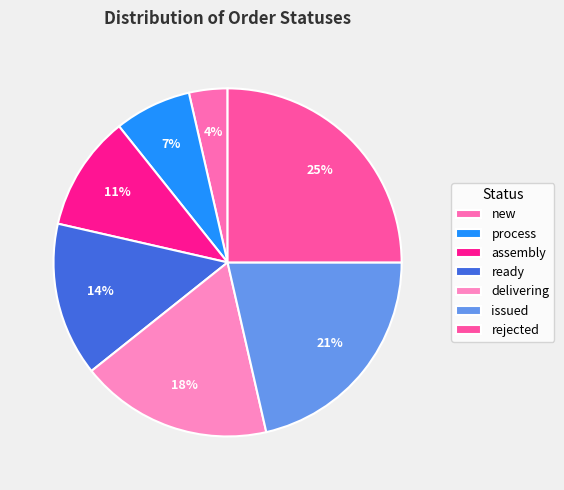

True or false: issued accounts for 21% of the total.

True